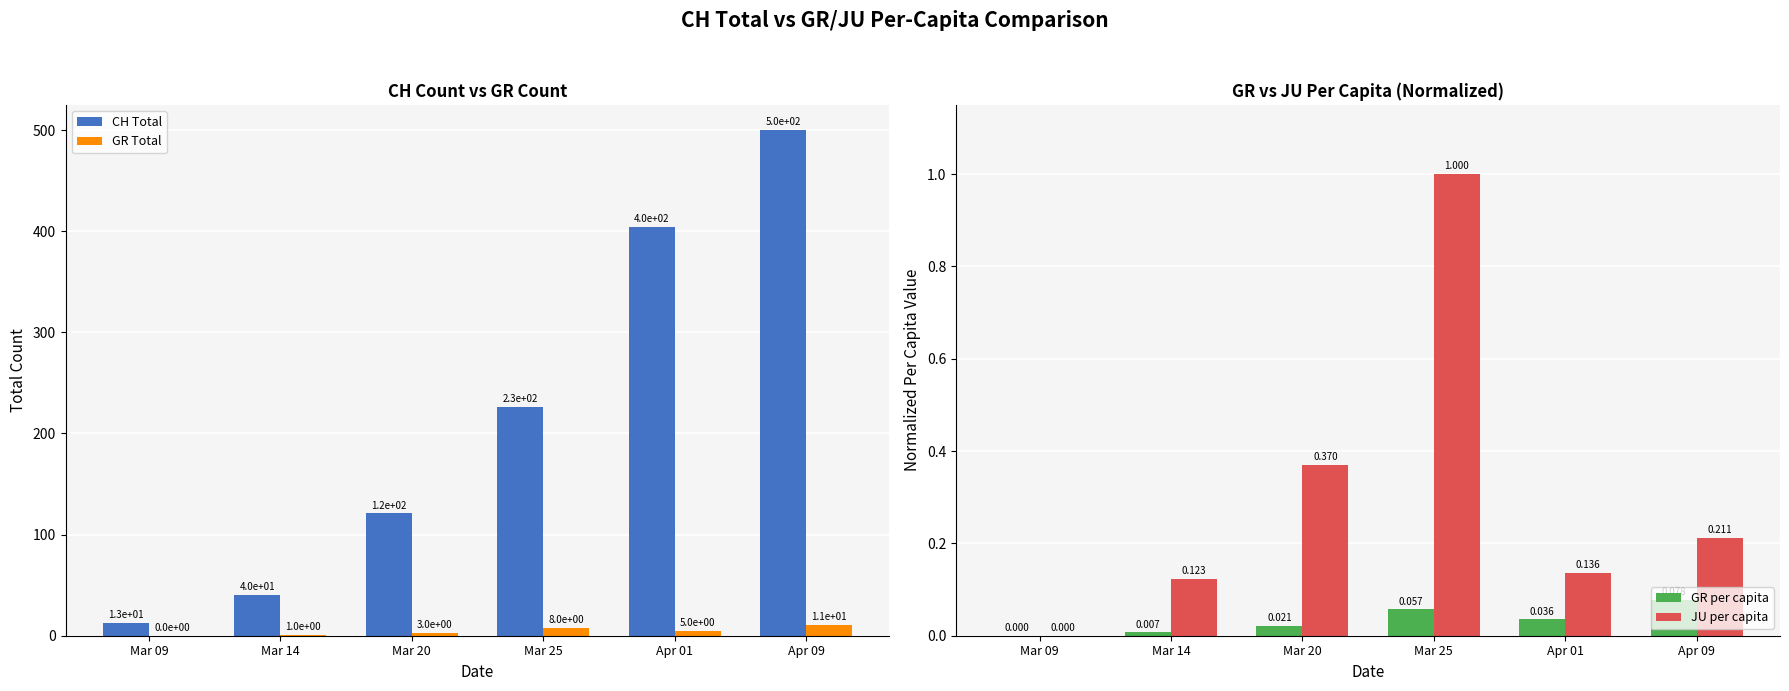

Reading left to right, transcribe all the data shown in this chart.

CH Total: 13.0	40.0	121.0	226.0	404.0	500.0
GR Total: 0.0	1.0	3.0	8.0	5.0	11.0
GR per capita: 0.0	0.0	0.0	0.1	0.0	0.1
JU per capita: 0.0	0.1	0.4	1.0	0.1	0.2